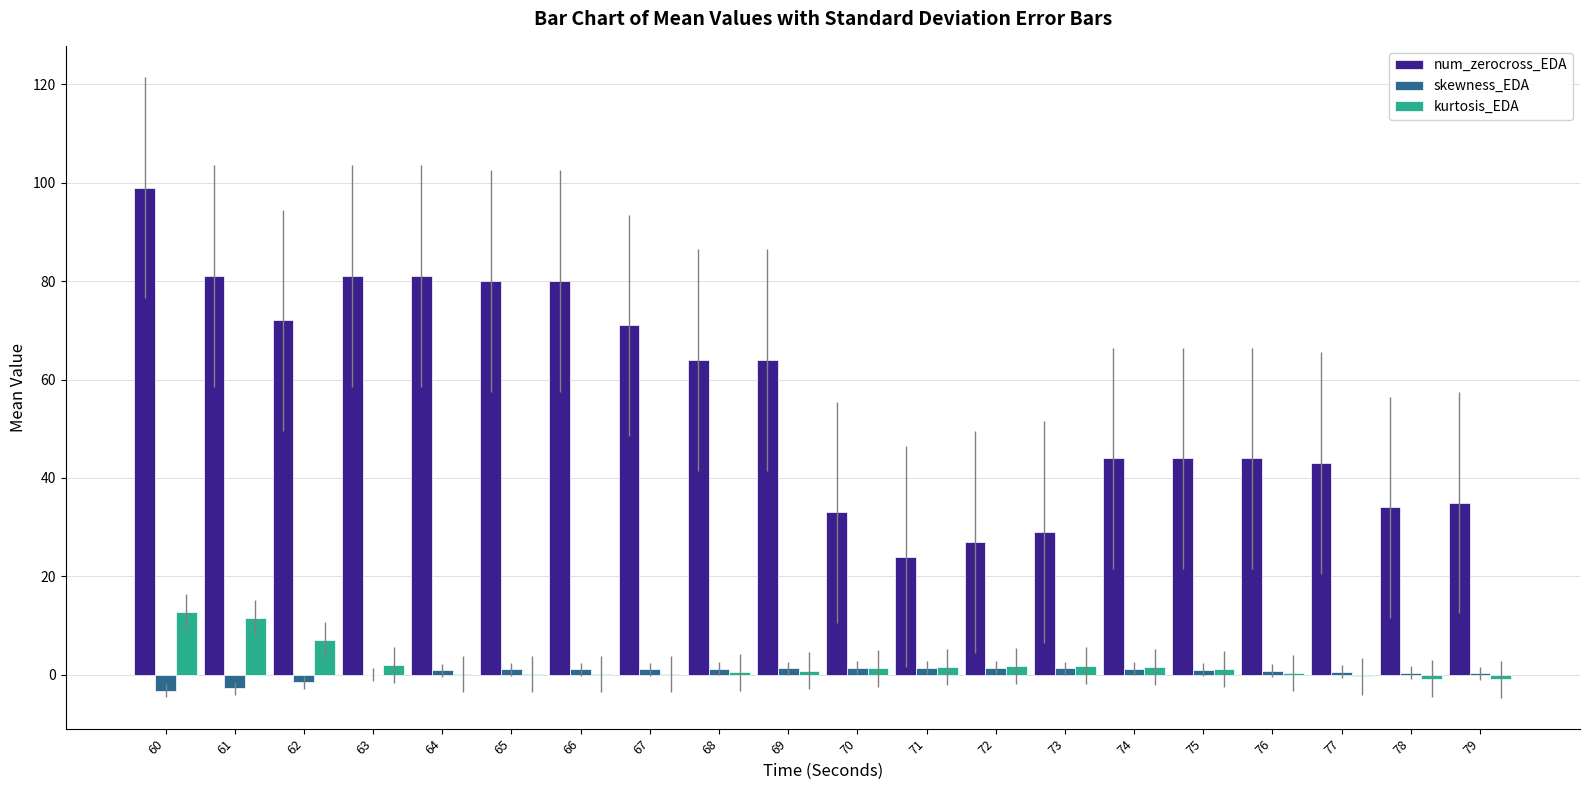

What is the sum of all skewness_EDA values?

9.3